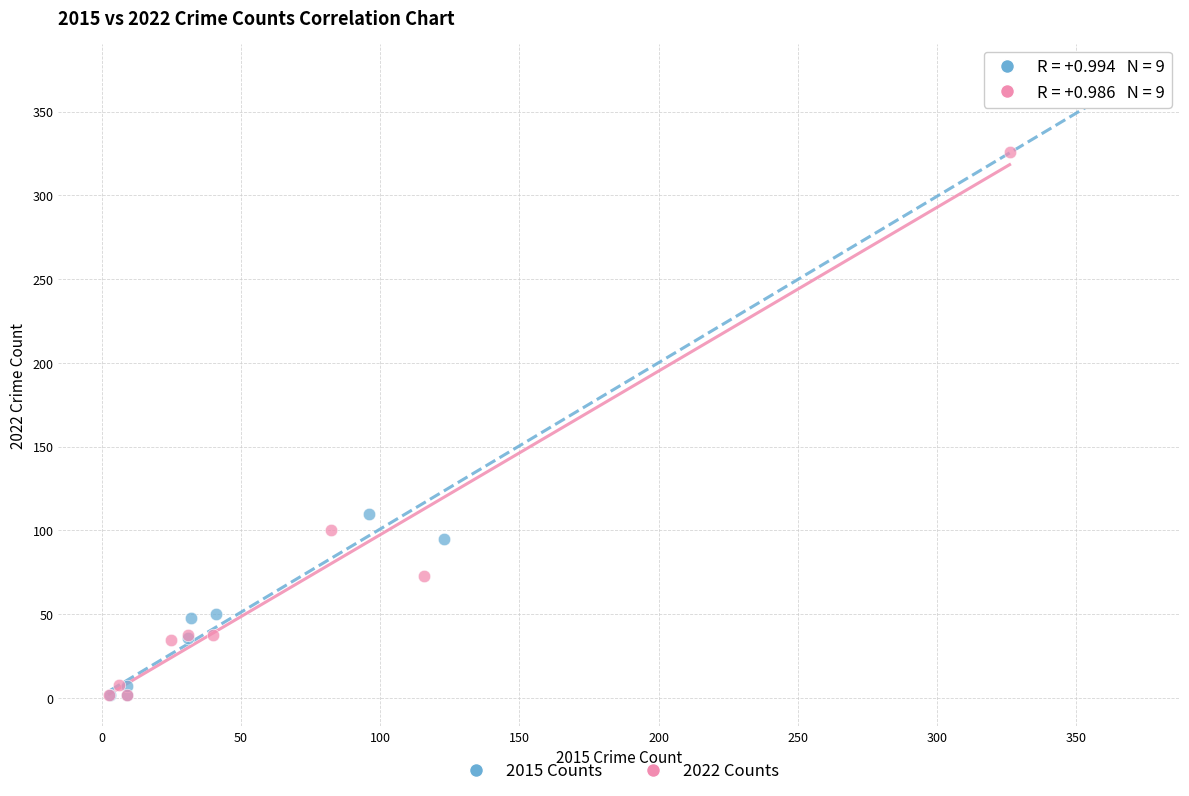

Which series has the widest spread of Y values?

2015 Counts